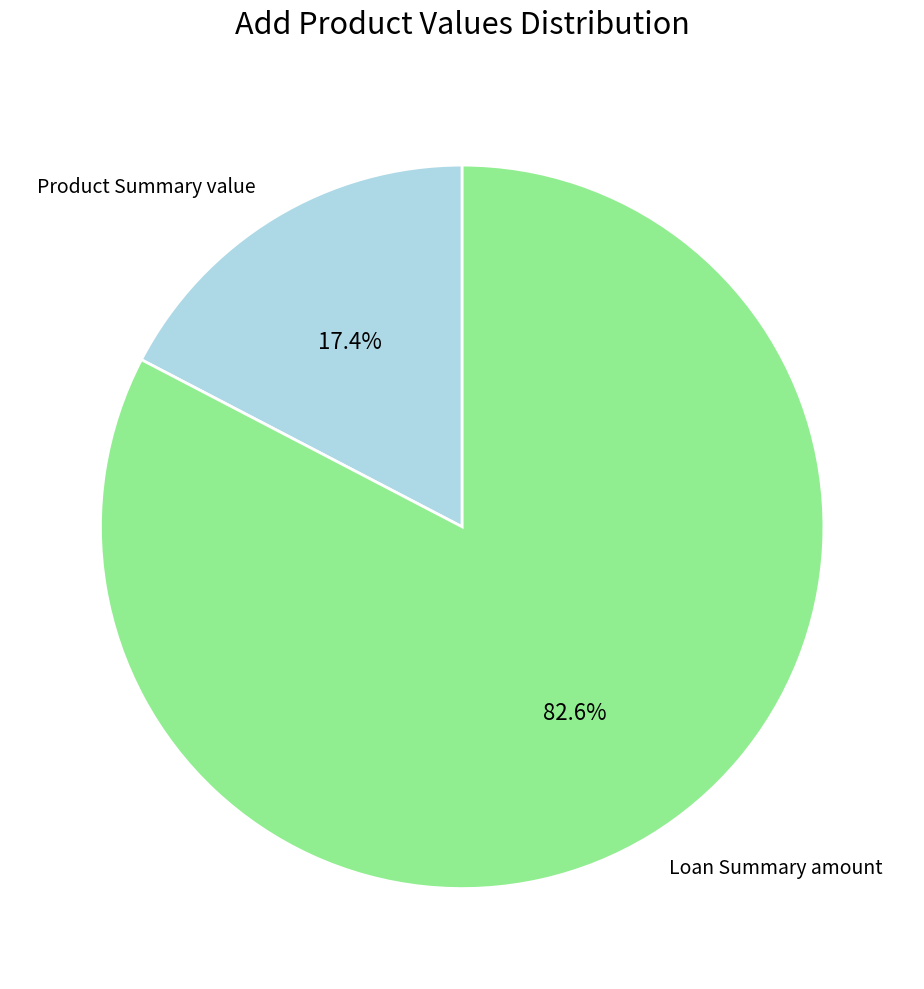

Which slice represents more than half of the pie?

Loan Summary amount